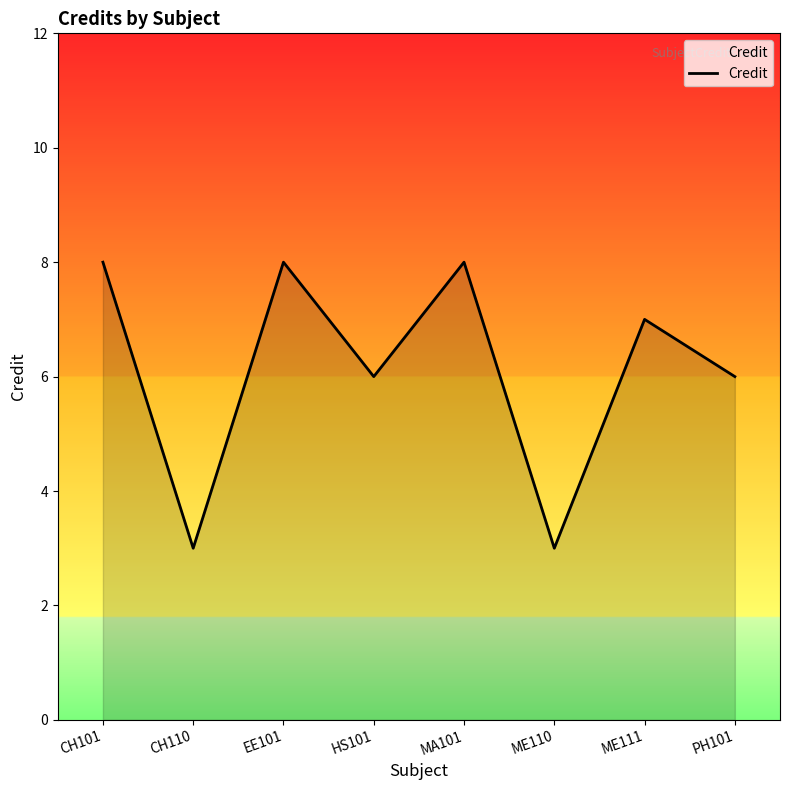

What is the minimum value shown in the chart?

3